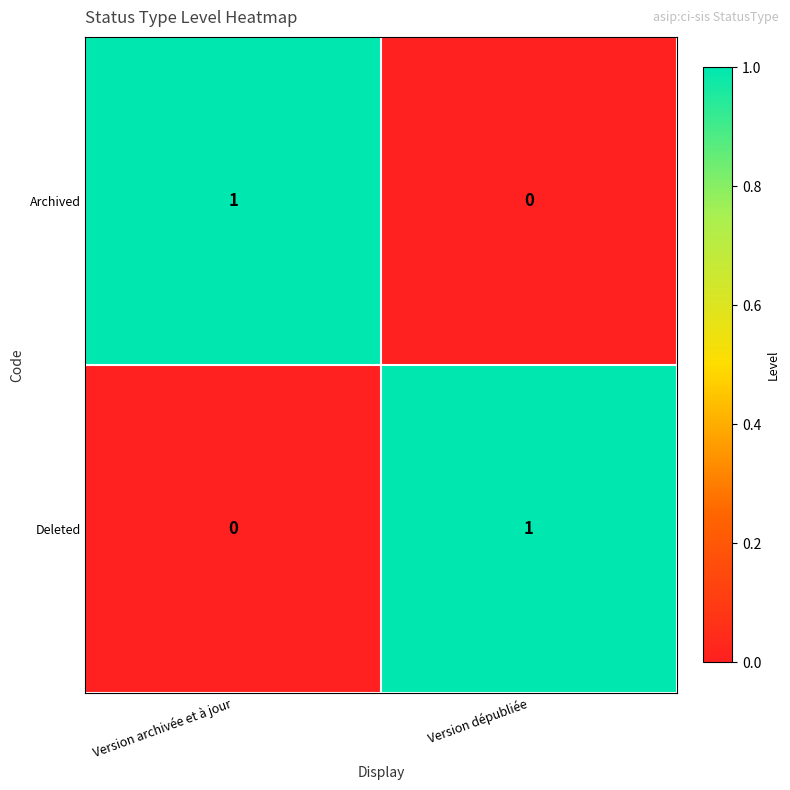

True or false: Deleted has a value of 1 at Version dépubliée.

True